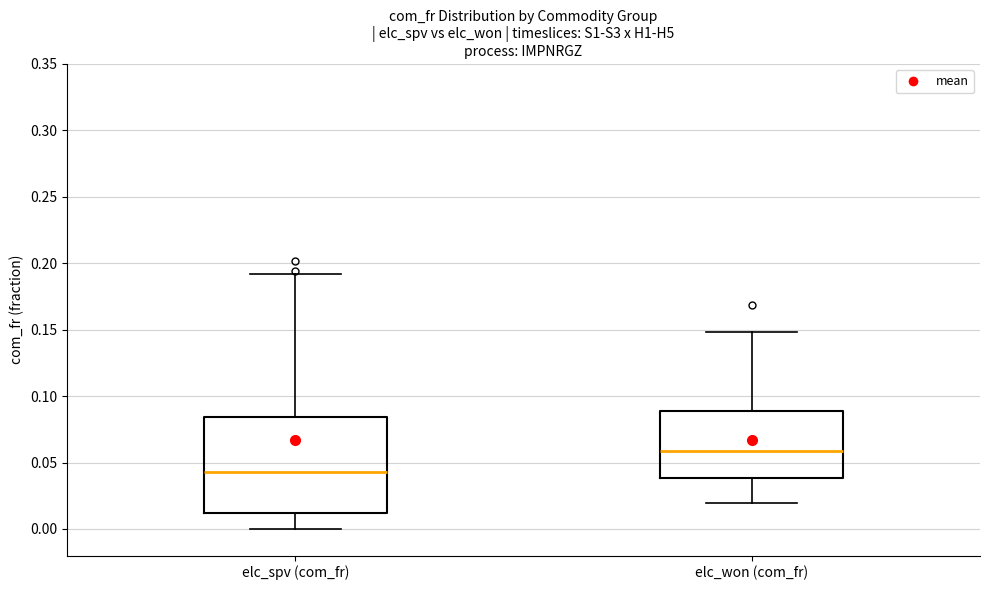

Which box is the tallest, from its lower edge to its upper edge?

elc_spv (com_fr)